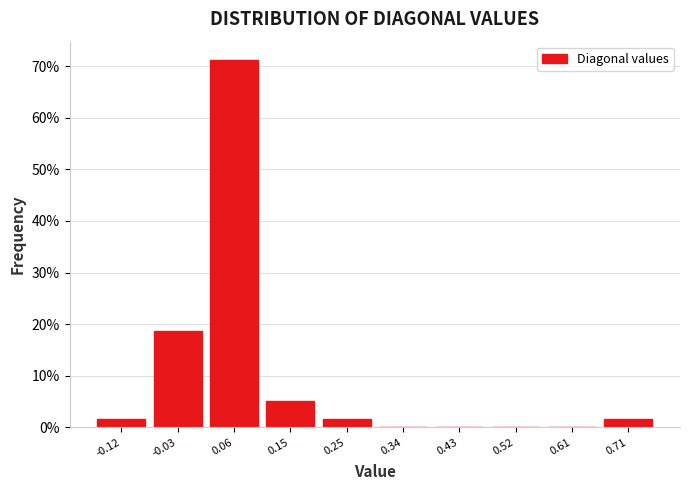

Reading left to right, list every bar in this chart as the range it spans on the x-axis followed by its height. Neither the bar edges nor the heights are printed on the chart, so give them approximately, as read against the axes.

-0.17 to -0.08: 2
-0.08 to 0.02: 19
0.02 to 0.11: 71
0.11 to 0.20: 5
0.20 to 0.29: 2
0.29 to 0.38: 0
0.38 to 0.48: 0
0.48 to 0.57: 0
0.57 to 0.66: 0
0.66 to 0.75: 2